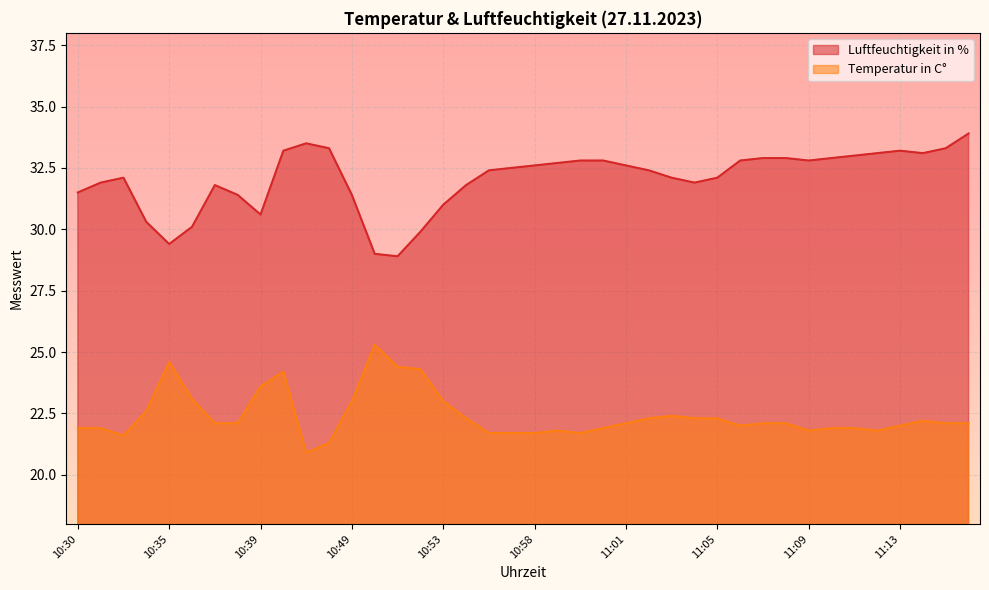

True or false: Luftfeuchtigkeit in % has more than 1 points higher than both neighbors.

True